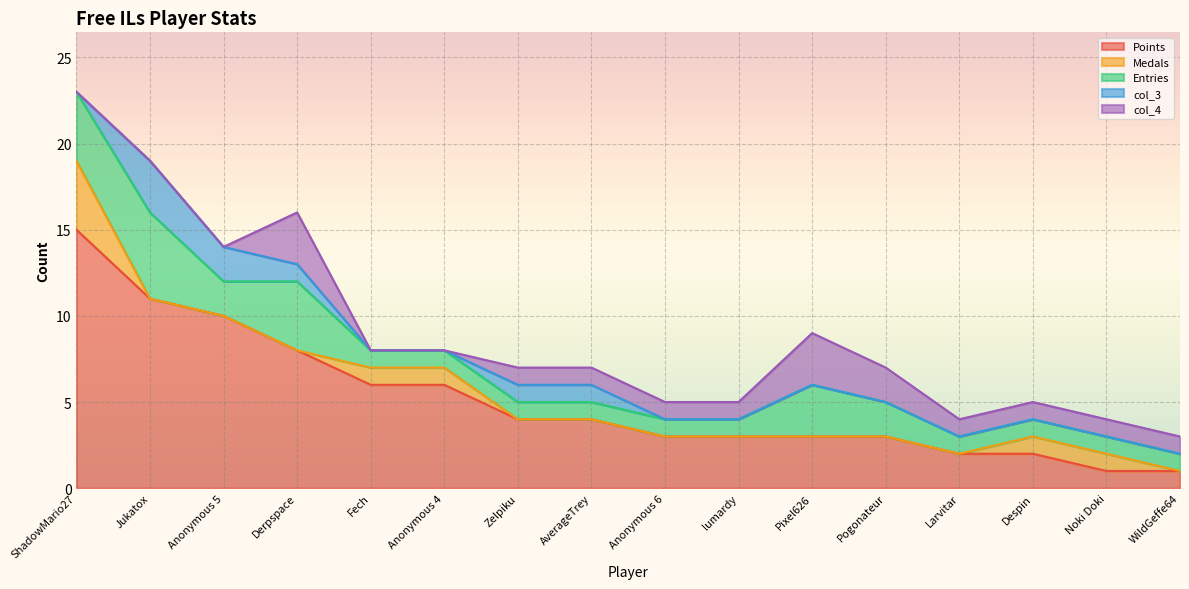

Which series changed the most between AverageTrey and WildGeffe64?

Points